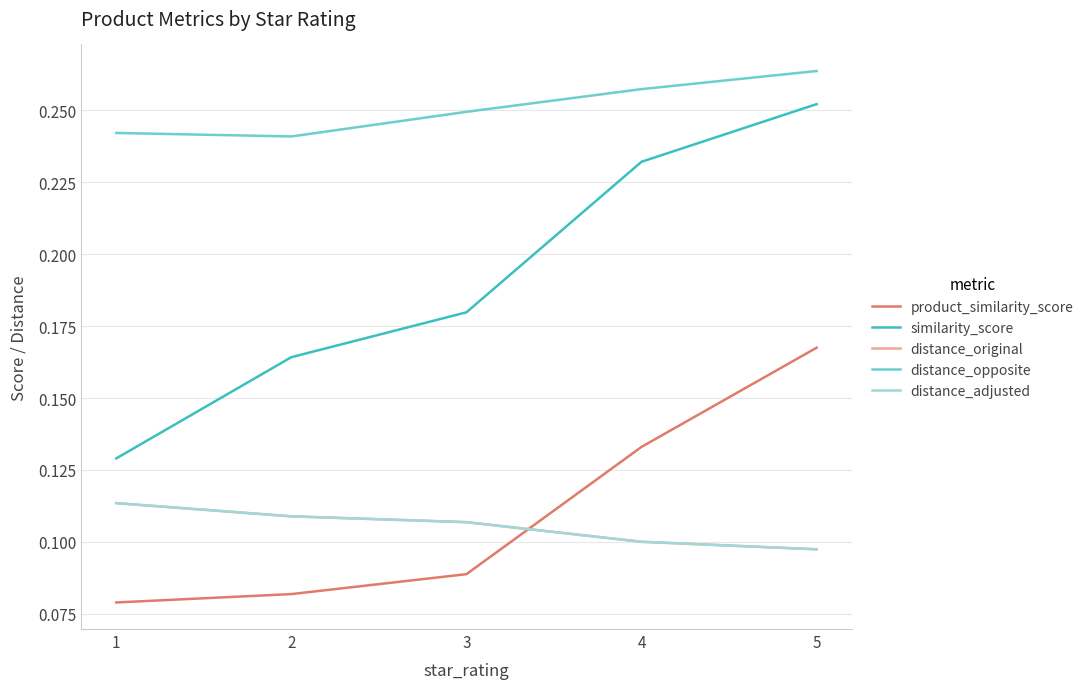

What are all the series names shown in the legend?

product_similarity_score, similarity_score, distance_original, distance_opposite, distance_adjusted